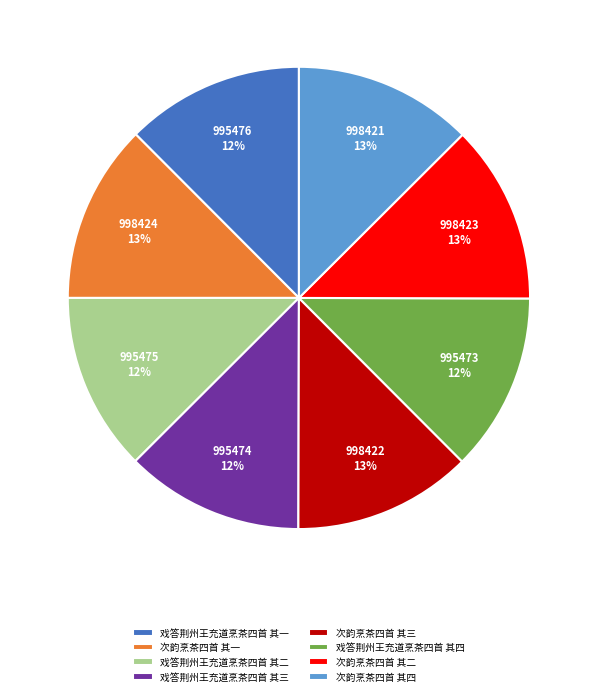

Do 戏答荆州王充道烹茶四首 其一 and 戏答荆州王充道烹茶四首 其四 together represent more than half of the pie?

No